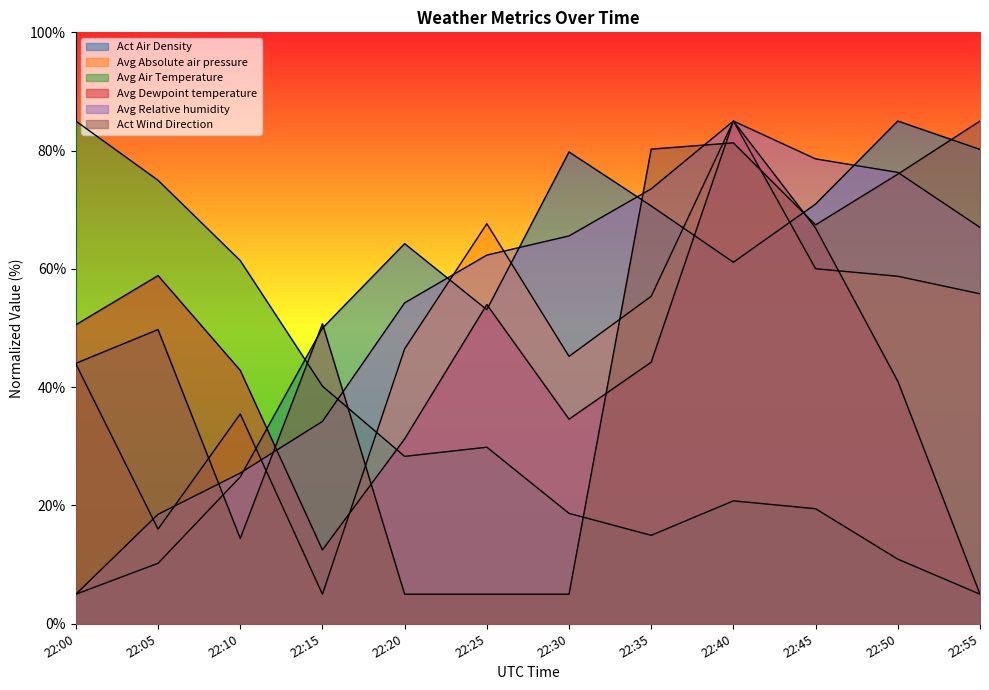

How many intersections are there between Avg Dewpoint temperature and Avg Air Temperature?

1